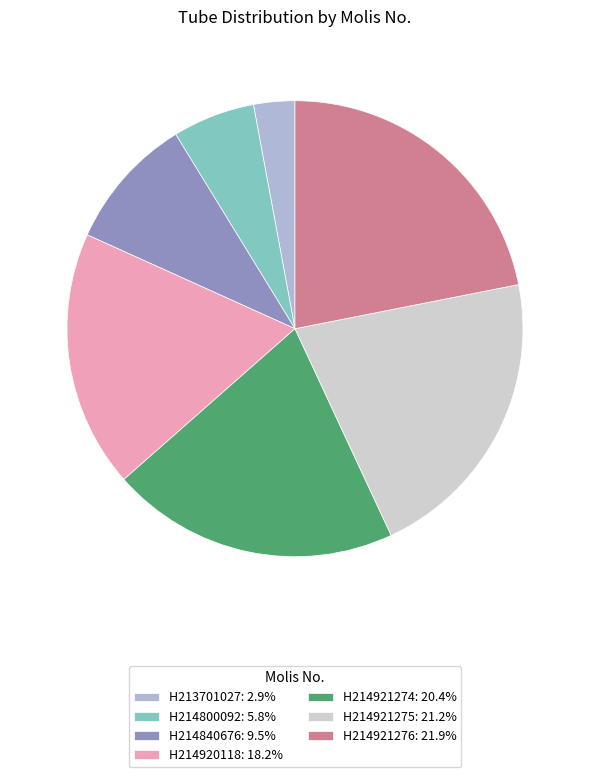

Does H213701027: 2.9% account for over 50% of the chart?

No